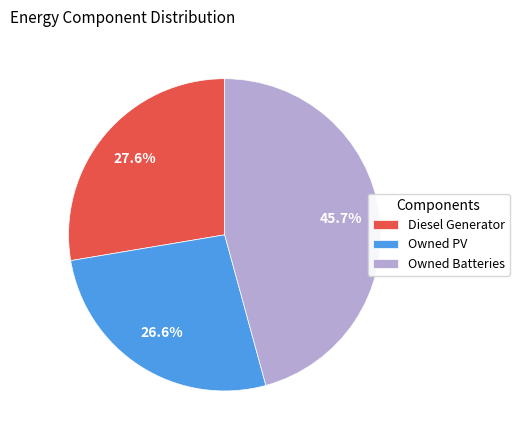

Between Owned PV and Diesel Generator, which is larger?

Diesel Generator